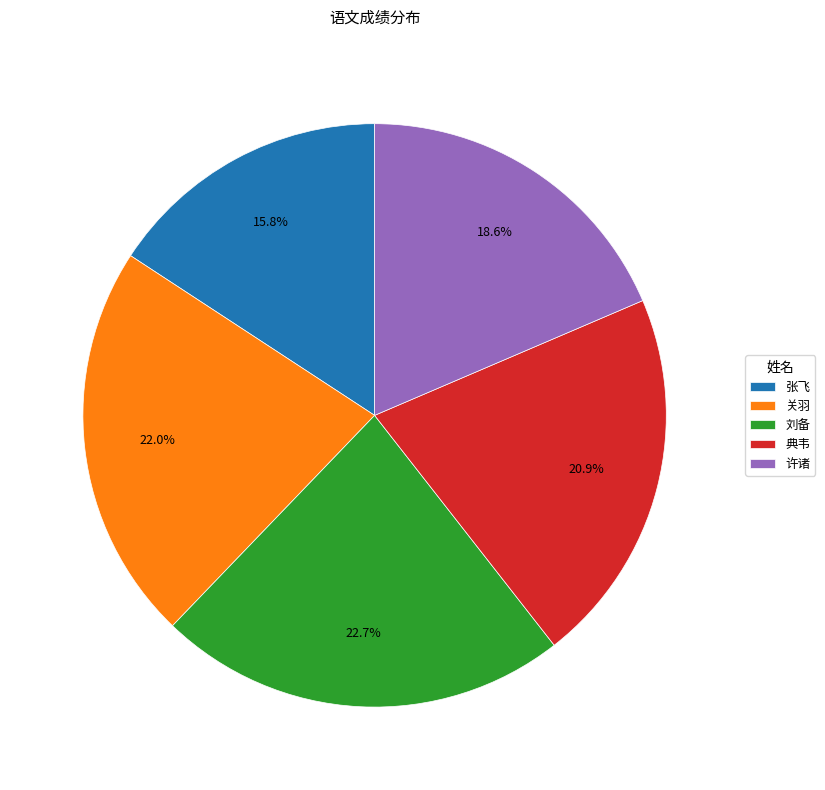

Approximately how many times larger is the value at 关羽 compared to 典韦?

1.1